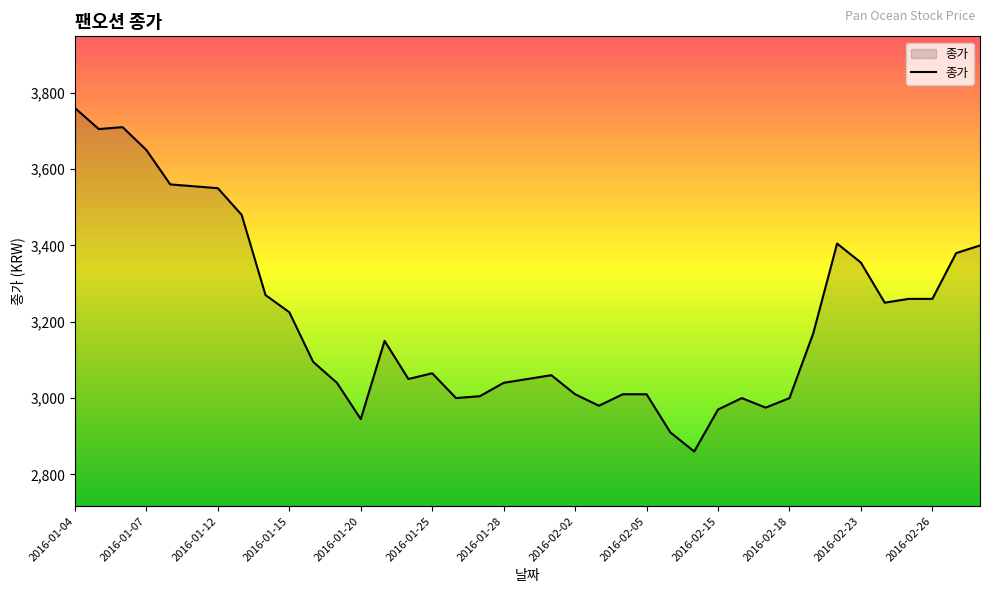

Count the number of data series in this chart.

1